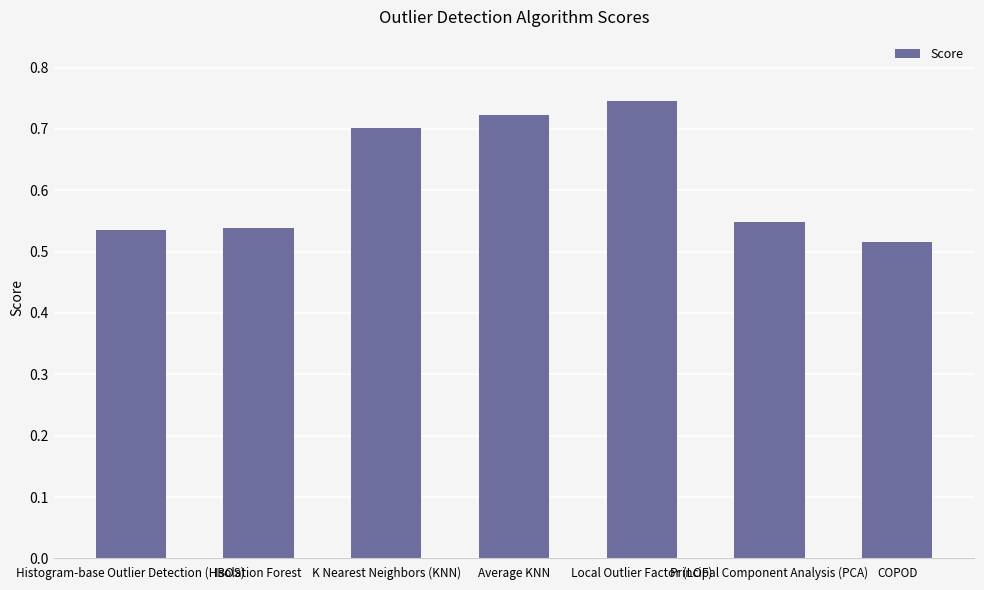

Count the values in the range 0 to 1.

7